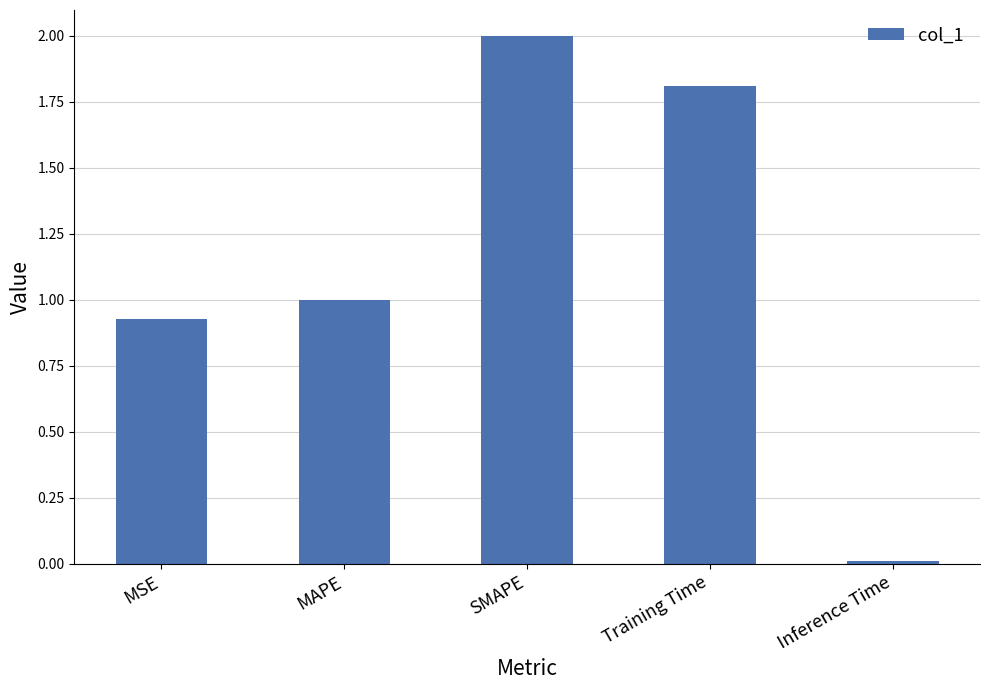

The chart shows a value of 0.0 at Inference Time. True or false?

True